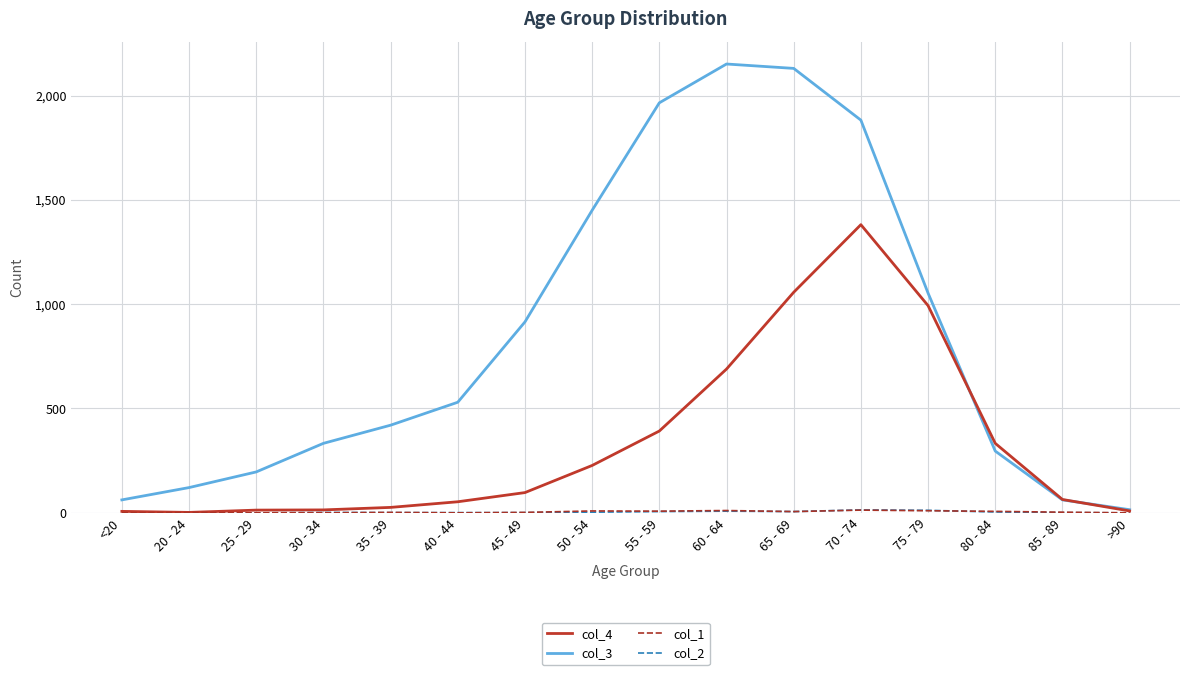

What is the maximum value shown in the chart?

2151